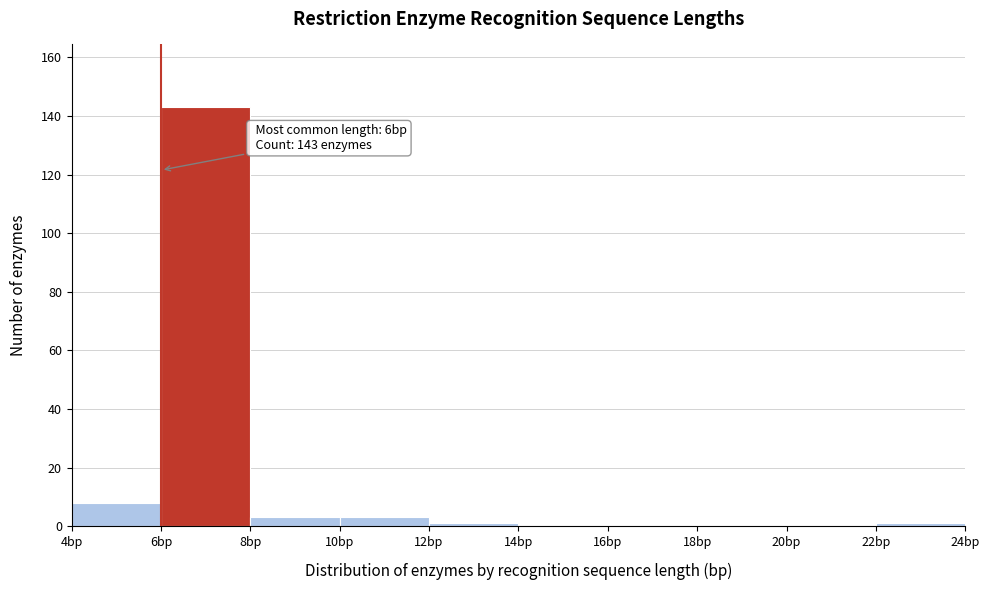

Which range on the x-axis has the tallest bar?

6 to 8